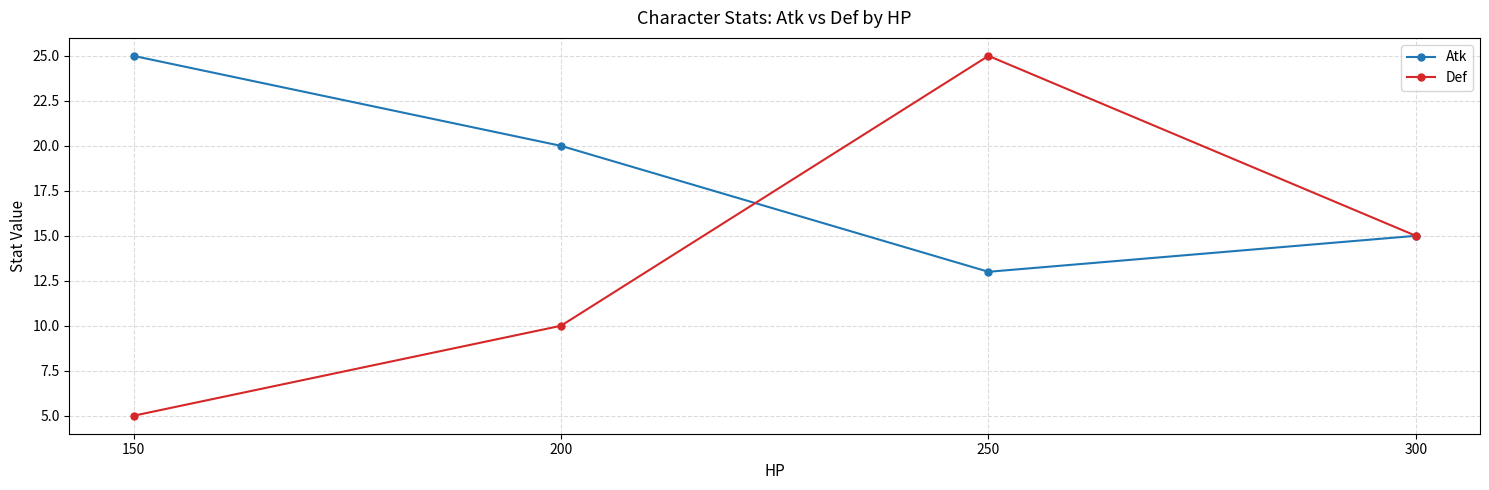

What is the difference between the Atk values at 250 and 150?

12